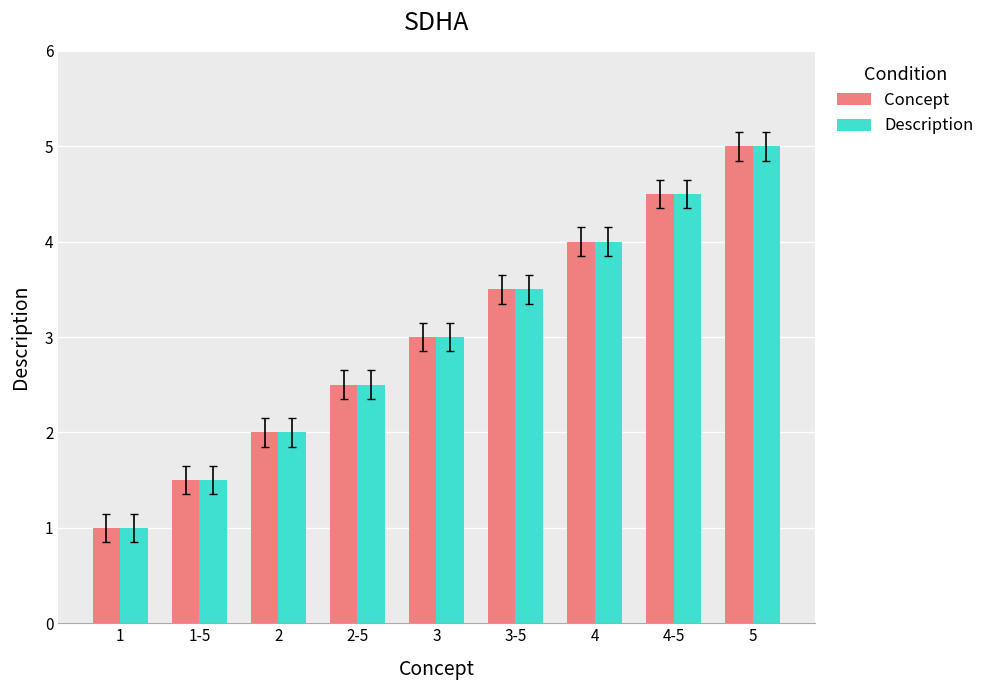

What is the value of the Concept bar at the 6th from the left?

3.5